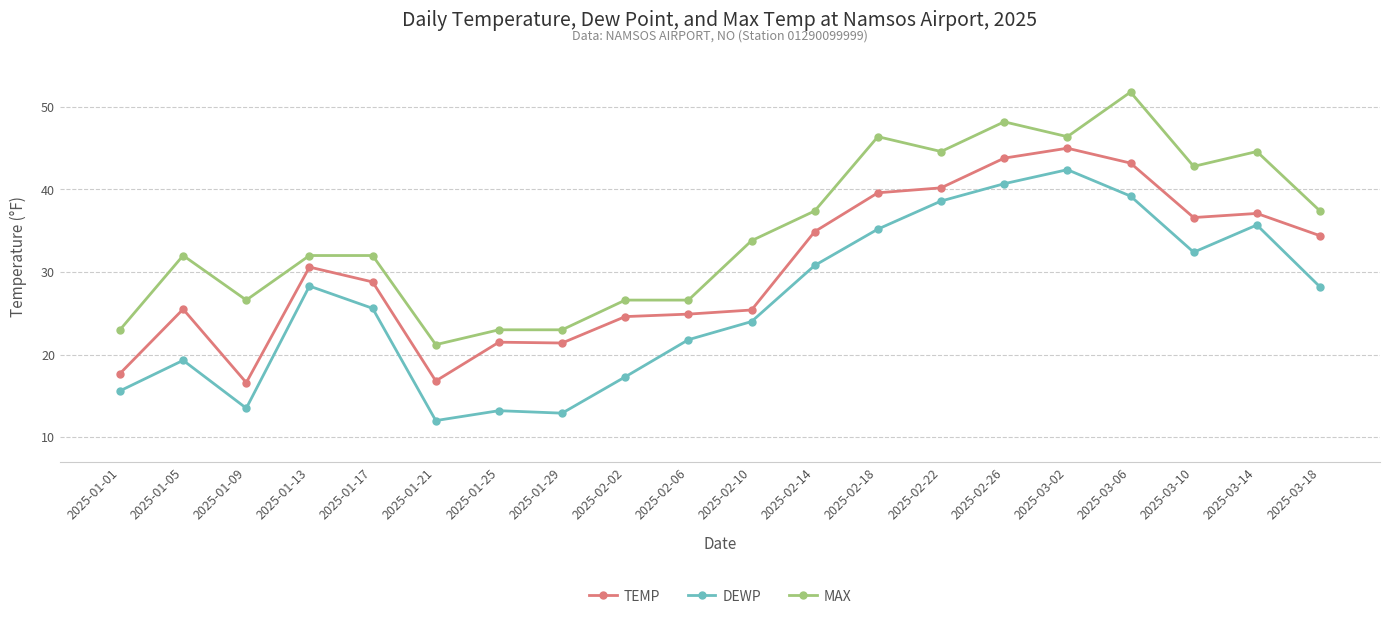

What is the total value across all series at 2025-03-06?

134.2